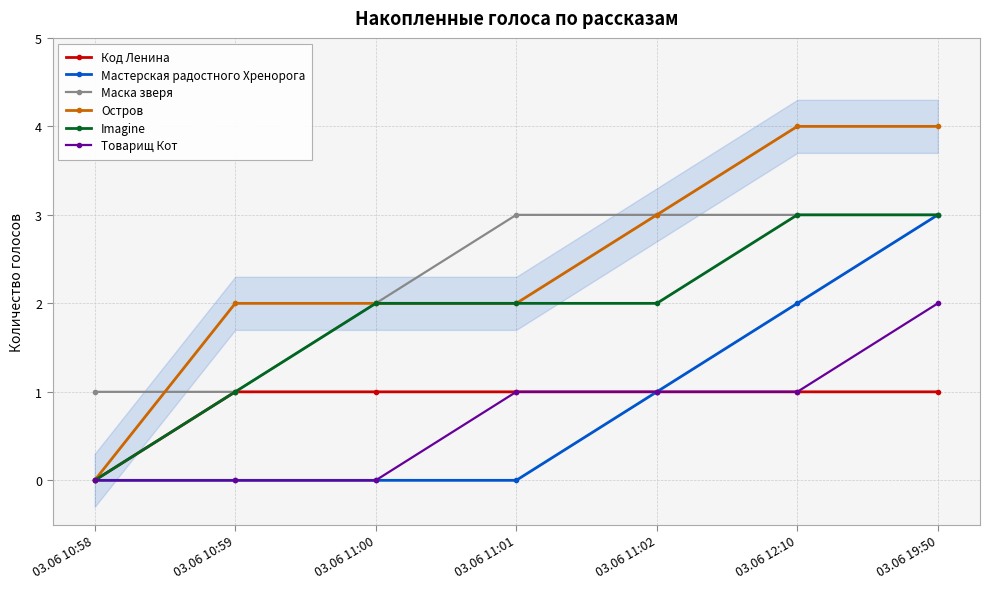

What is the maximum value for Маска зверя?

3